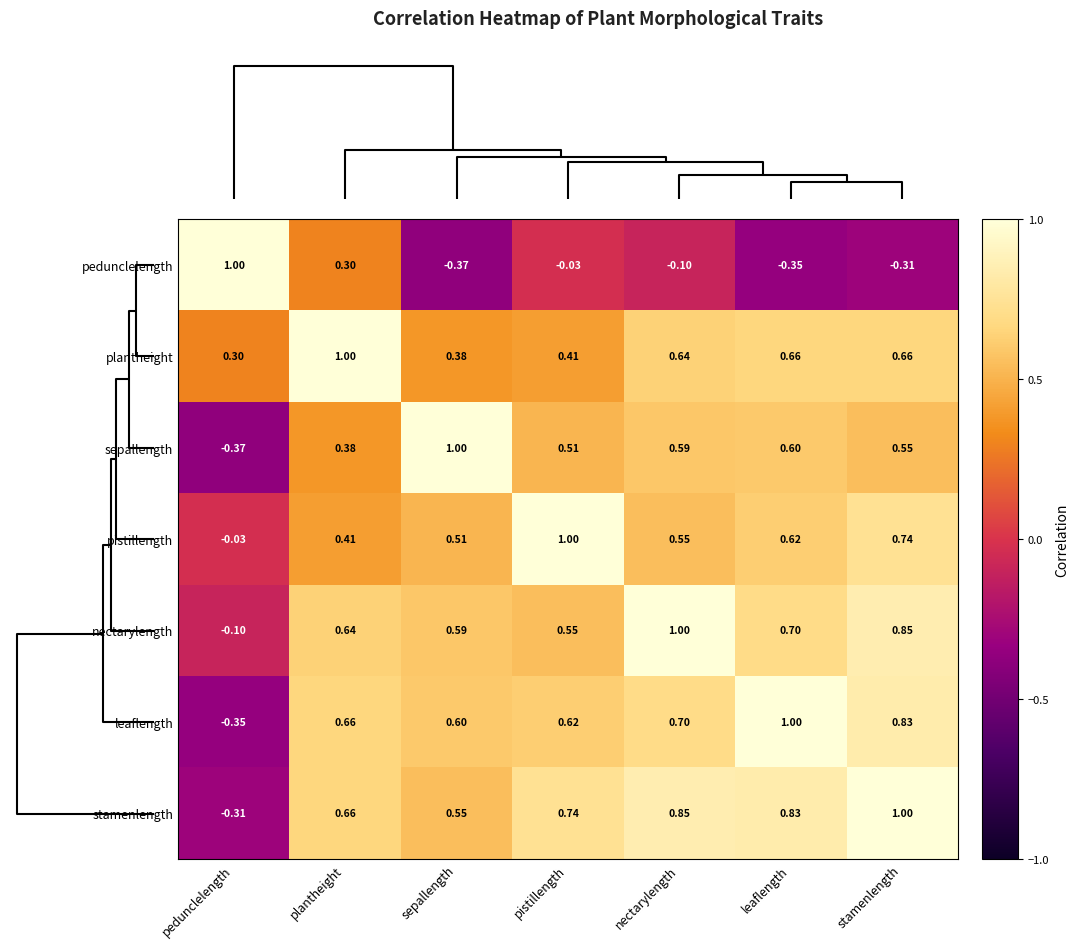

Rank the series at stamenlength from lowest to highest value.

pedunclelength, sepallength, plantheight, pistillength, leaflength, nectarylength, stamenlength